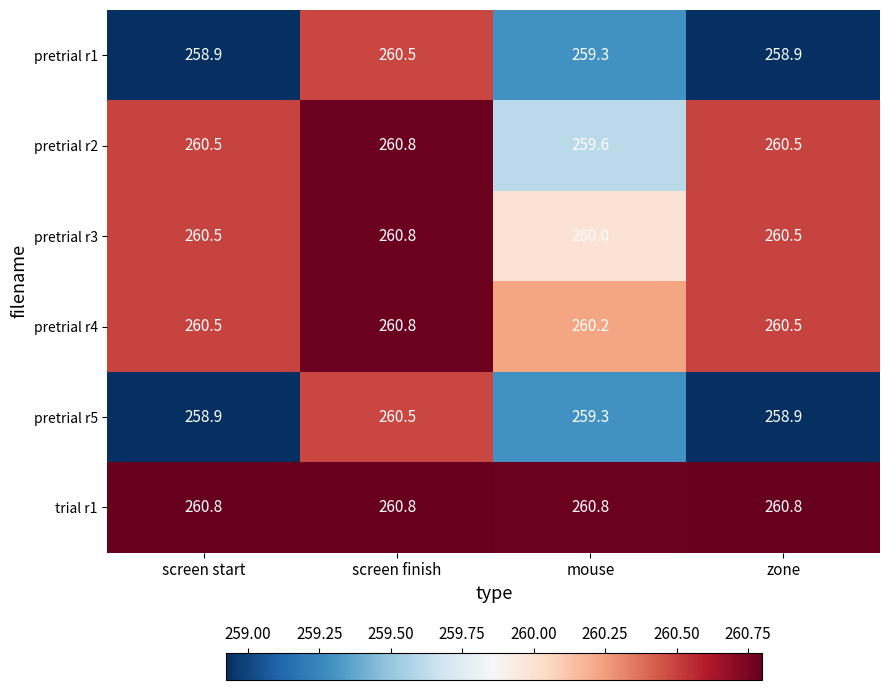

Which series has the largest total across all categories?

trial r1